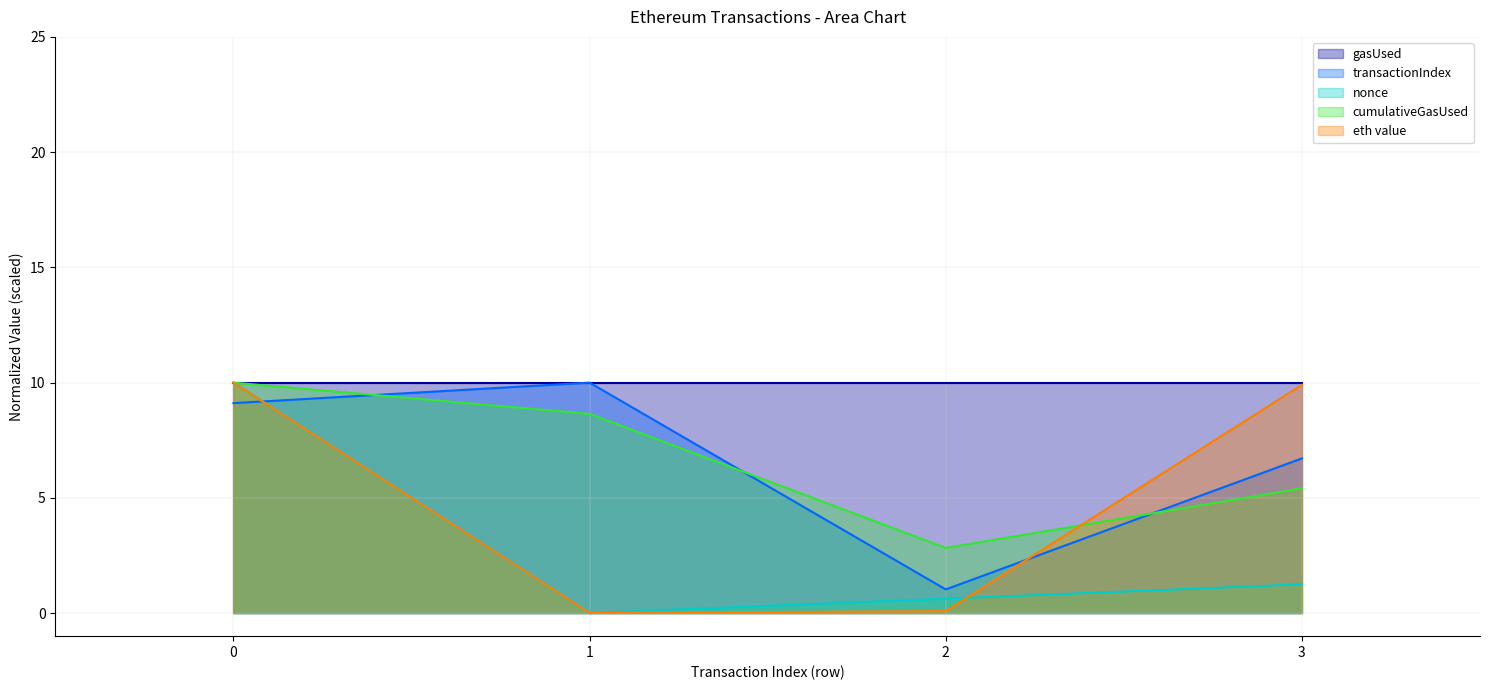

How many interior local valleys does the eth value series have?

1